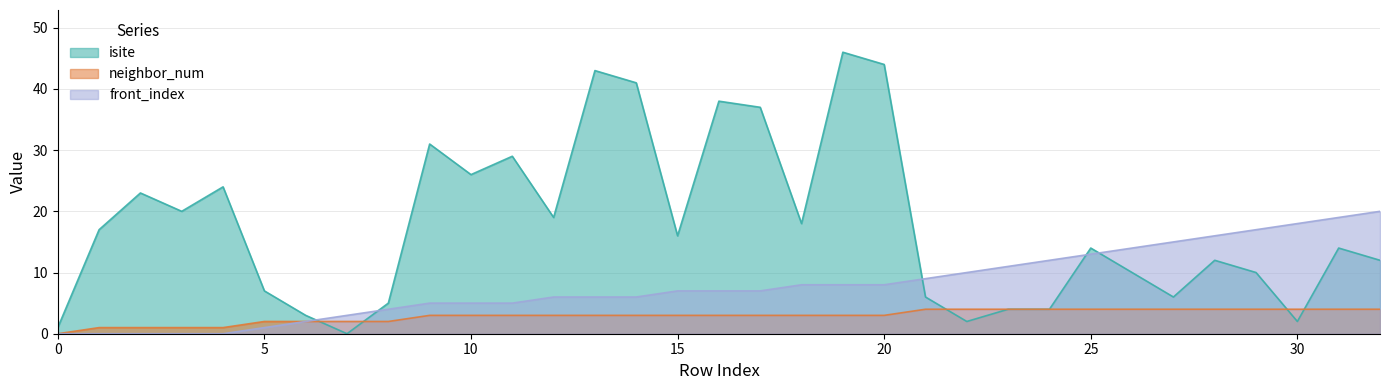

What are all the series names shown in the legend?

isite, neighbor_num, front_index